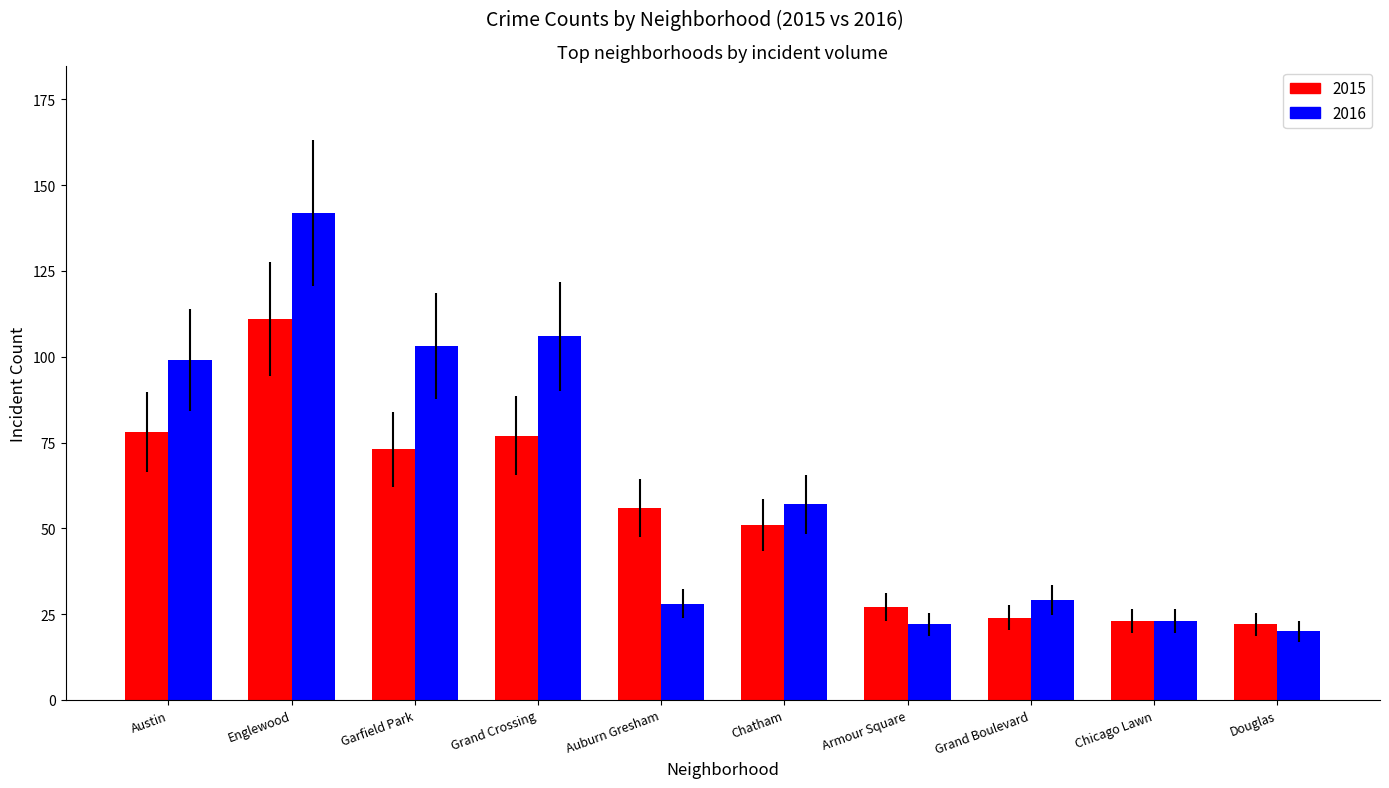

Is it true that 2015 equals 41 at Garfield Park?

False